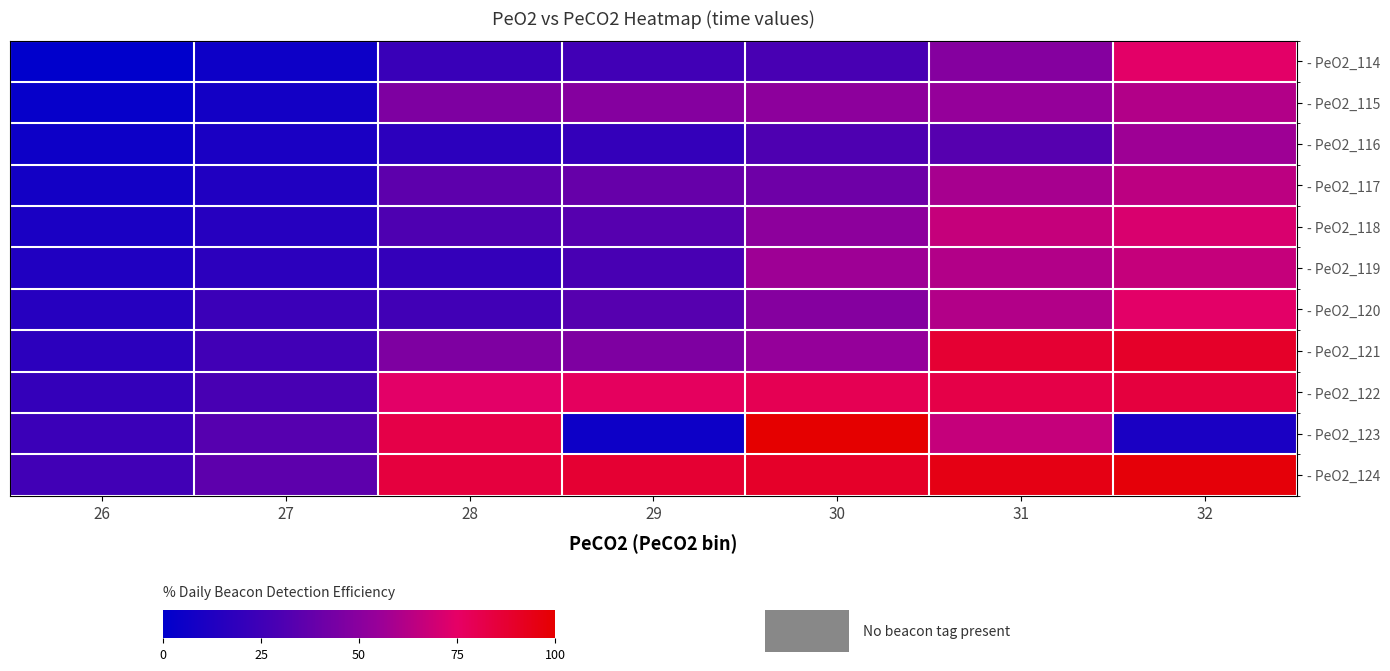

What is the difference between the maximum and minimum values in the - PeO2_121 series?

71.8